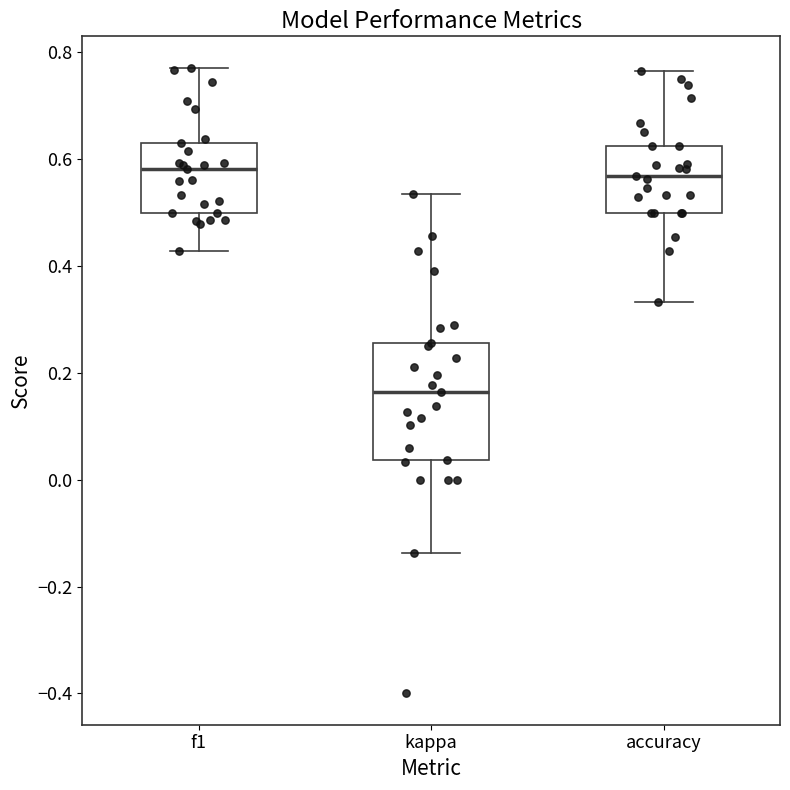

Which box is the tallest, from its lower edge to its upper edge?

kappa